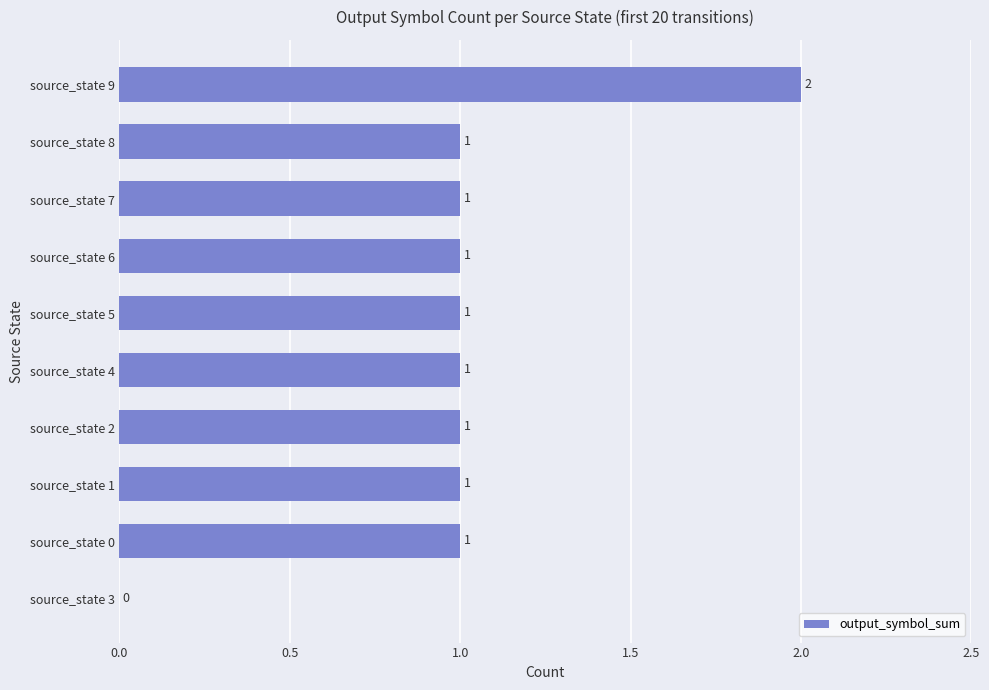

Are the bars grouped side by side (vs. stacked)?

No